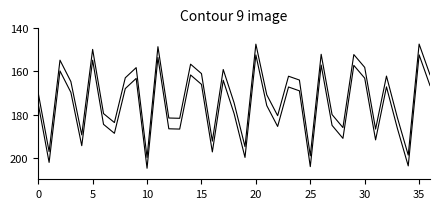

What is the label of the 37th point from the left?

36